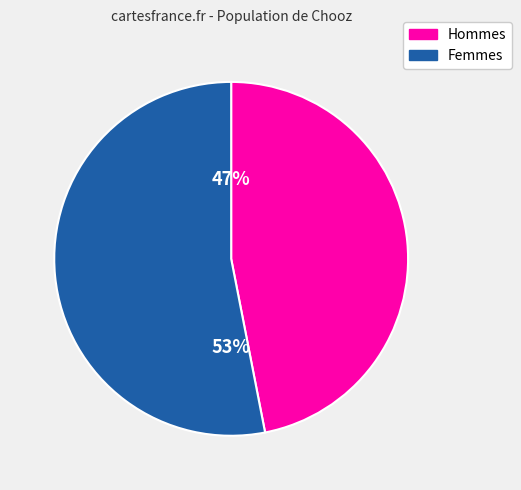

Does any single category account for the majority?

Yes